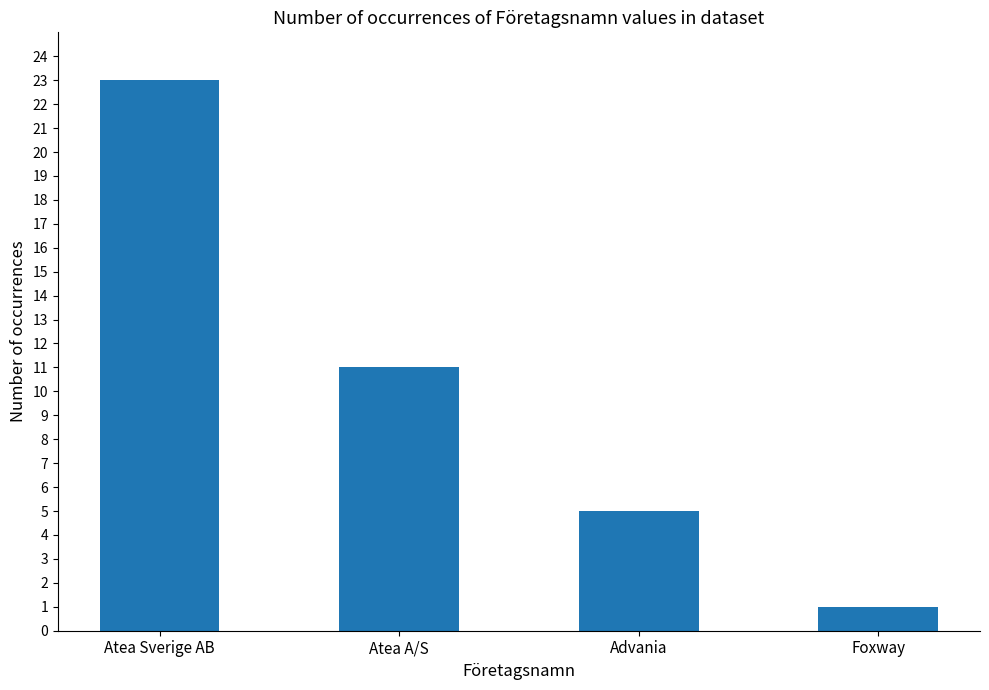

Where is the data nearest to the value 12?

Atea A/S